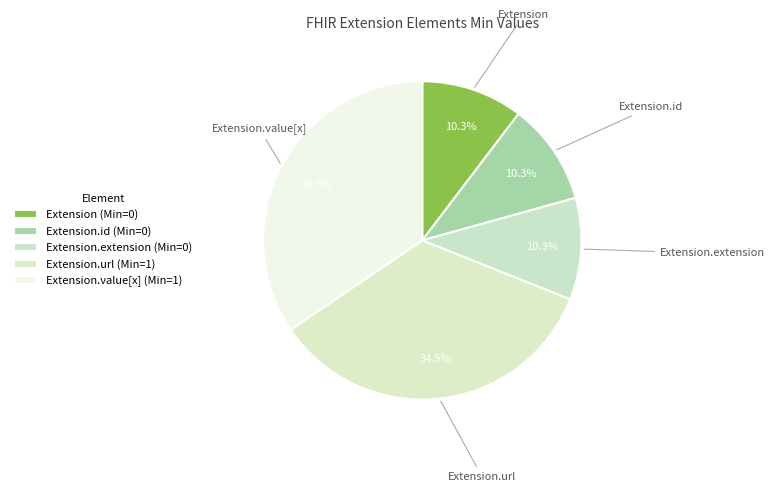

What is the ratio of the value at Extension.extension to the value at Extension.id?

1.0